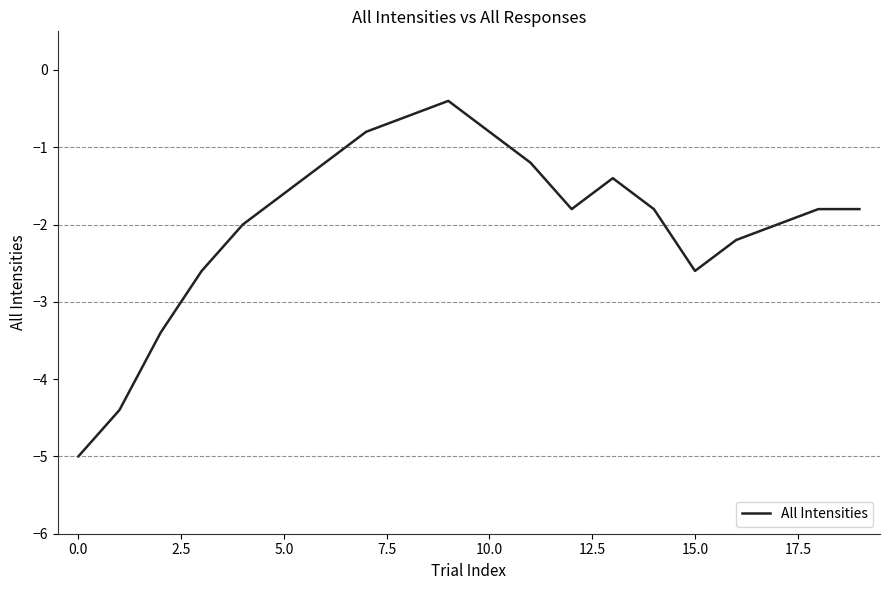

What is the greatest value displayed?

-0.4